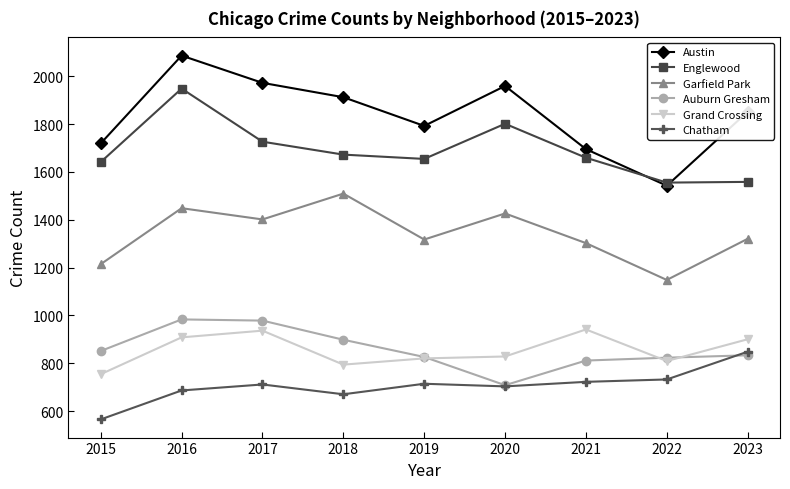

True or false: Auburn Gresham and Englewood intersect in this chart.

False